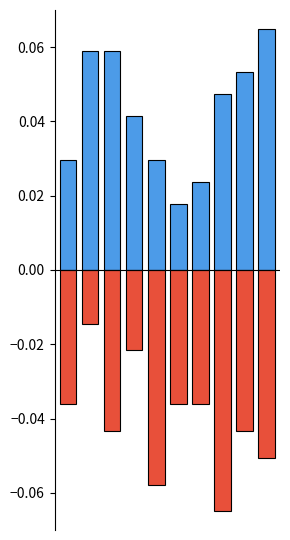

Reading left to right, what are all the values shown in this chart?

Robbery: 0.0	0.1	0.1	0.0	0.0	0.0	0.0	0.0	0.1	0.1
Assault & Battery: -0.0	-0.0	-0.0	-0.0	-0.1	-0.0	-0.0	-0.1	-0.0	-0.1